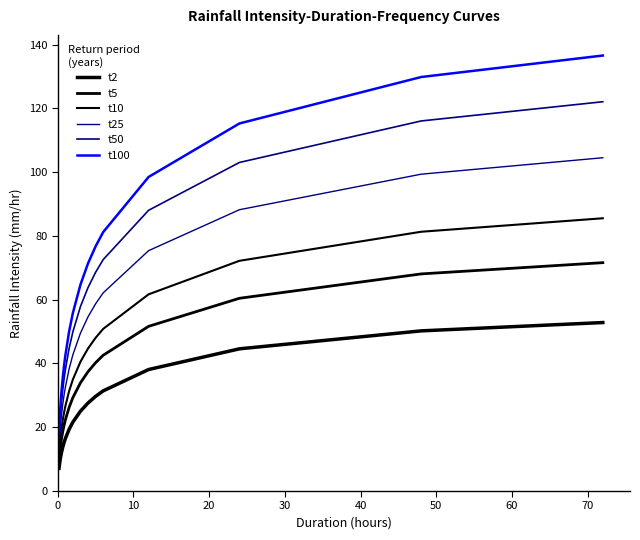

How many lines are shown in the chart?

6